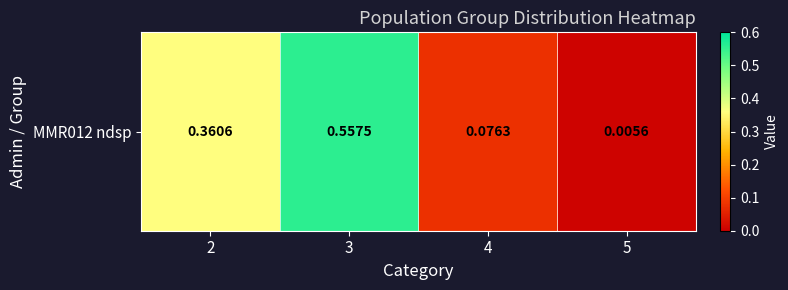

Rank the categories by value from lowest to highest.

5, 4, 2, 3